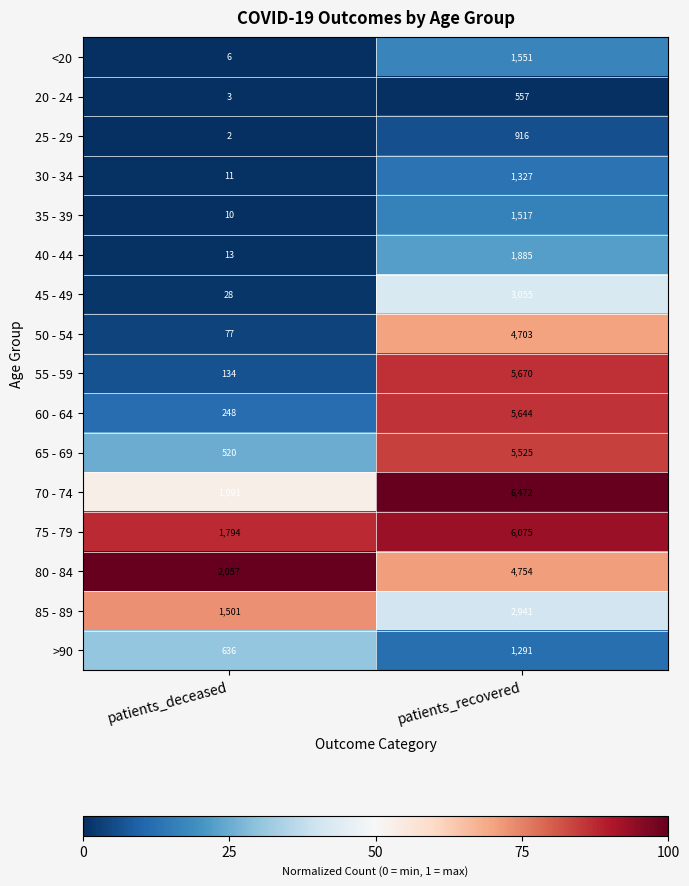

What is the difference between the 20 - 24 values at patients_recovered and patients_deceased?

554